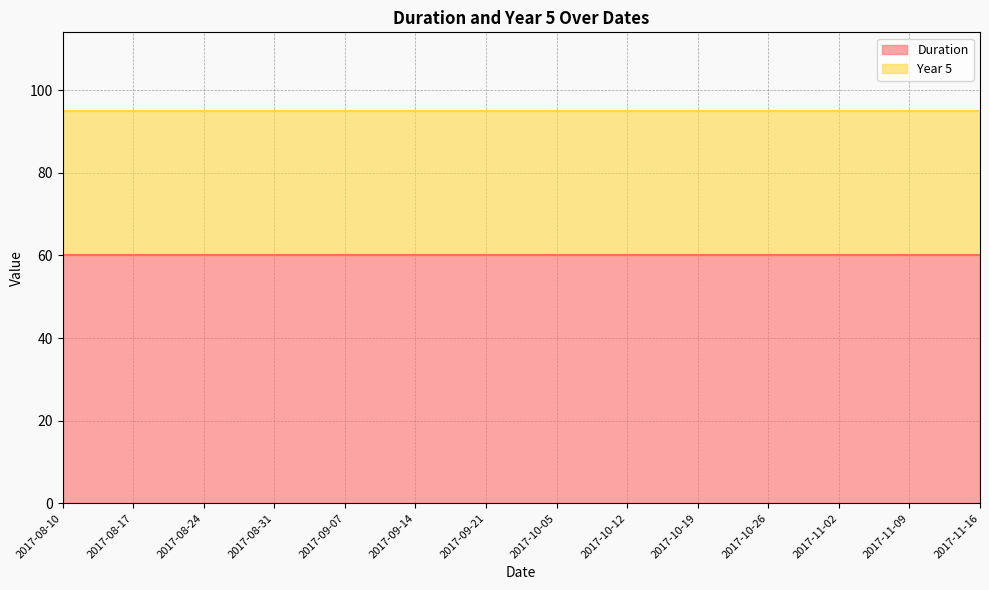

What is the value of the Year 5 point at the 14th from the left?

35